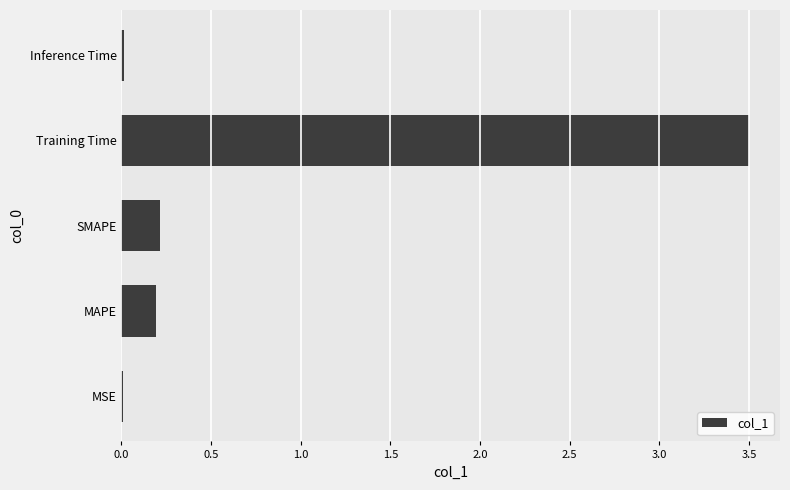

At which category does the chart reach its peak across all series?

Training Time